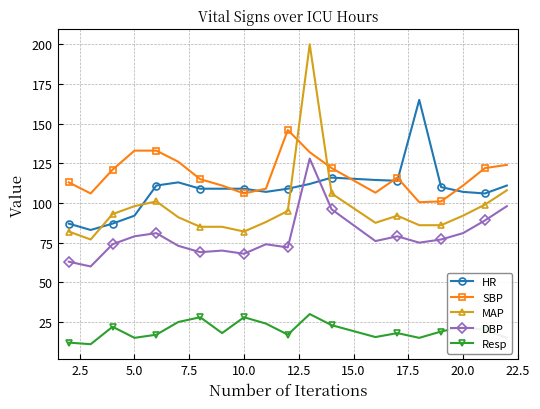

What is the value of the MAP point at the 16th from the left?

86.0